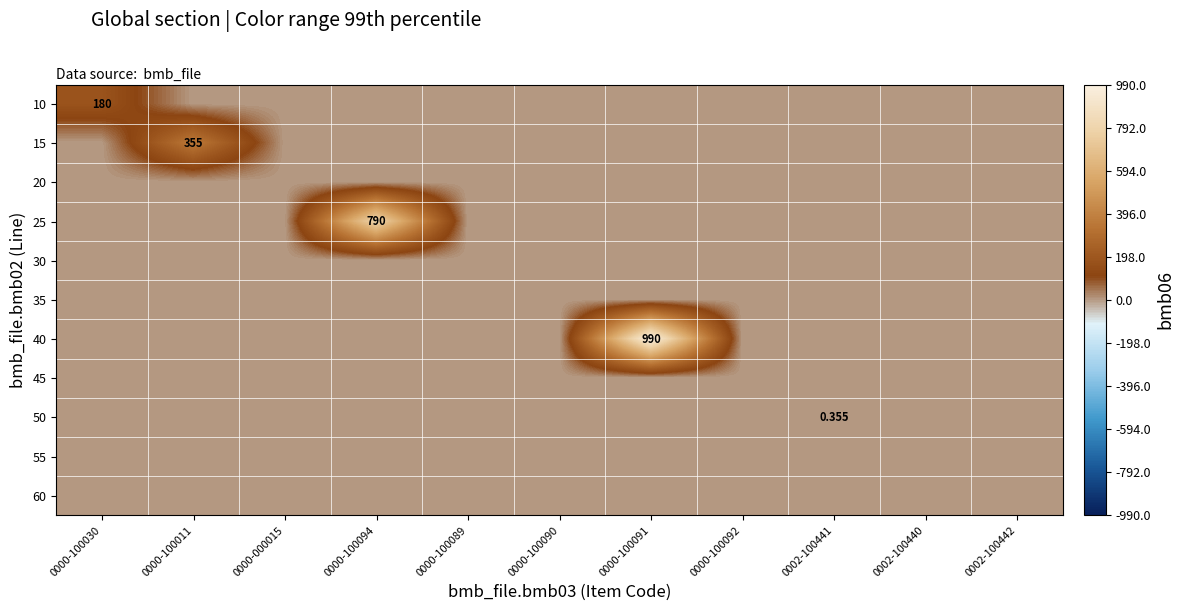

What is the total value across all series at 0000-100091?

990.0